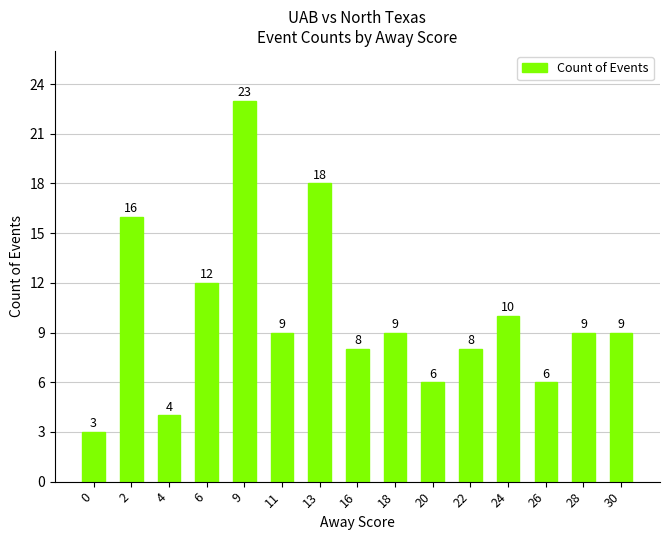

What is the maximum value shown in the chart?

23